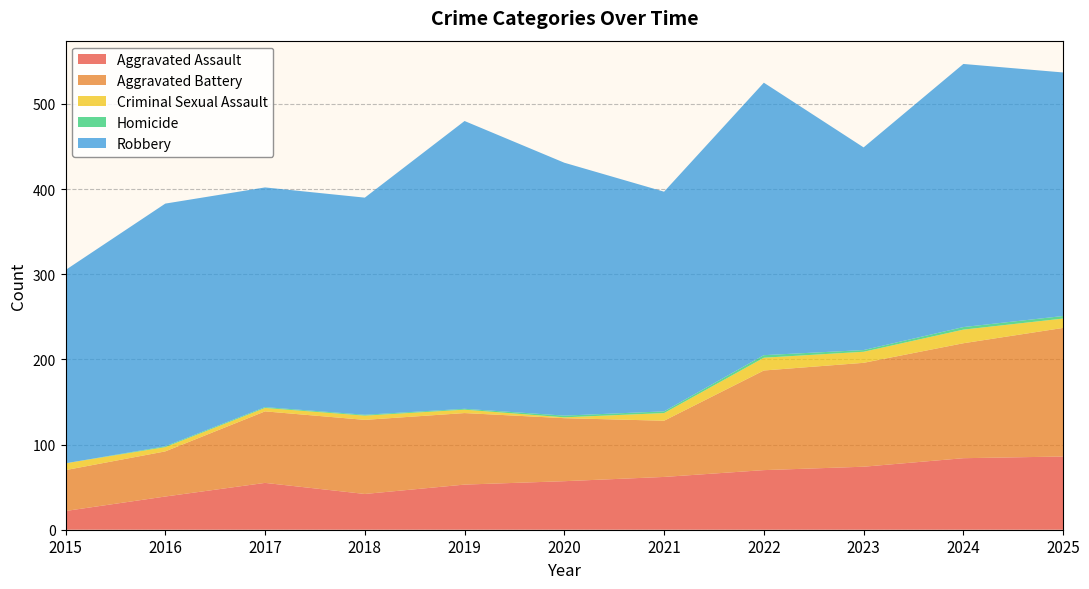

Reading right to left, list all the values displayed in this chart.

Aggravated Assault: 86	84	74	70	62	57	53	42	55	39	22
Aggravated Battery: 151	135	122	117	66	74	84	87	84	53	48
Criminal Sexual Assault: 11	16	13	15	9	1	4	5	4	5	8
Homicide: 3	3	2	3	2	2	1	1	1	1	0
Robbery: 286	309	238	320	258	297	338	255	258	285	227